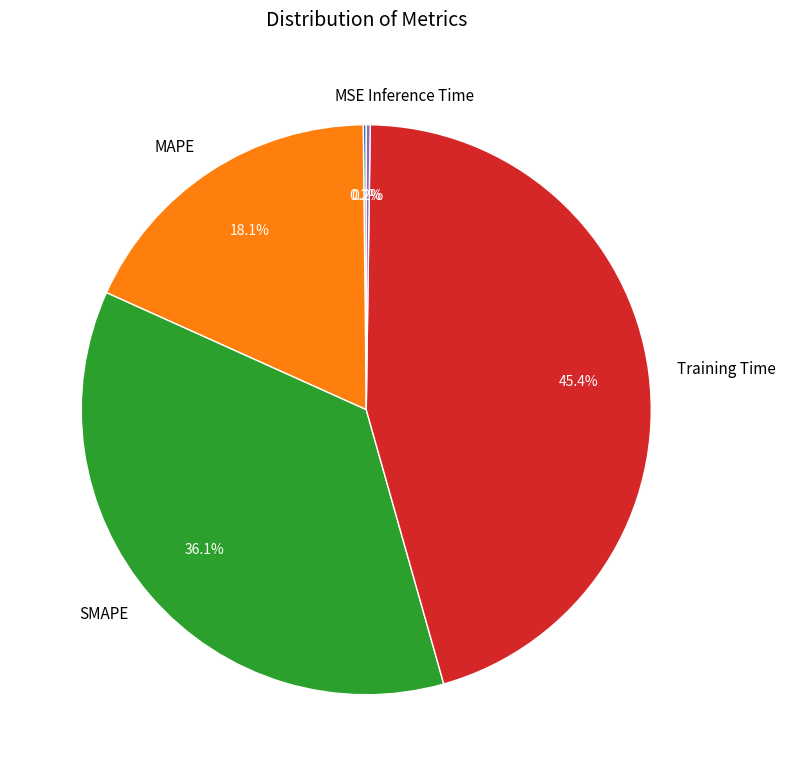

What is the total percentage of MAPE and Training Time?

63.5%